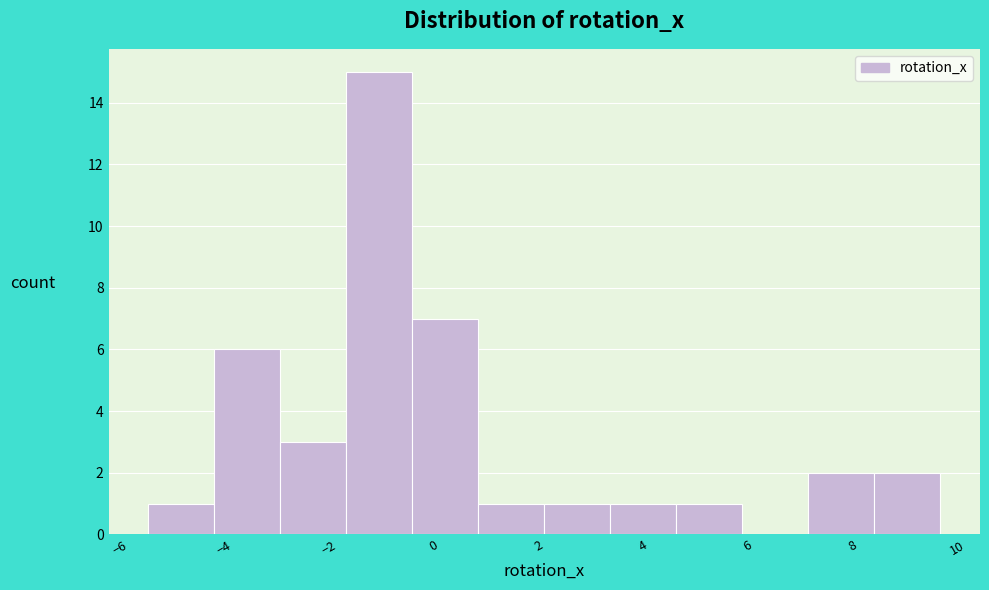

What is the height of the bar covering 3.4 to 4.6 on the x-axis? Neither the bar edges nor the heights are printed on the chart, so give them approximately, as read against the axes.

1